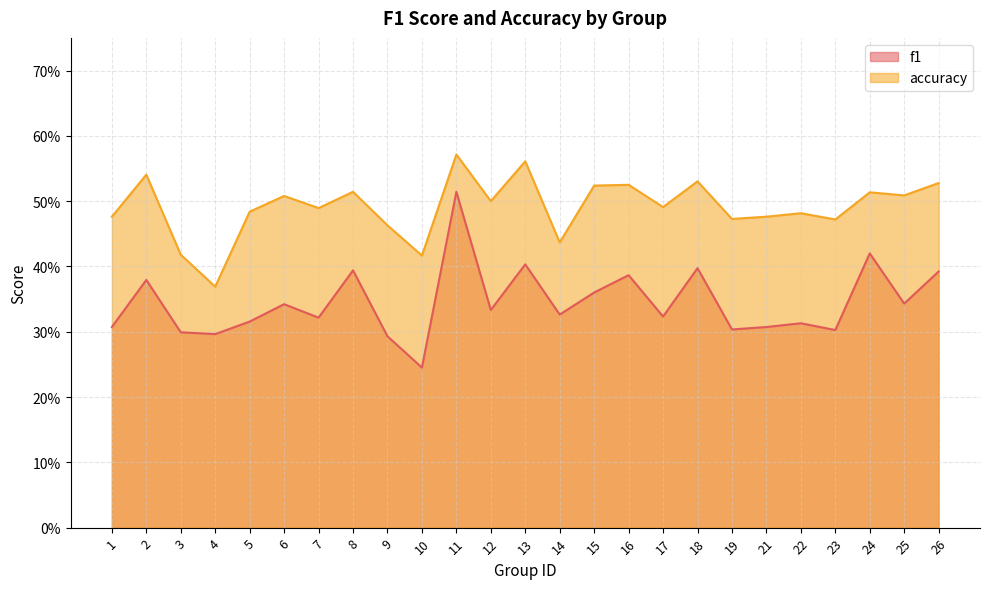

Which series has the largest total across all categories?

accuracy